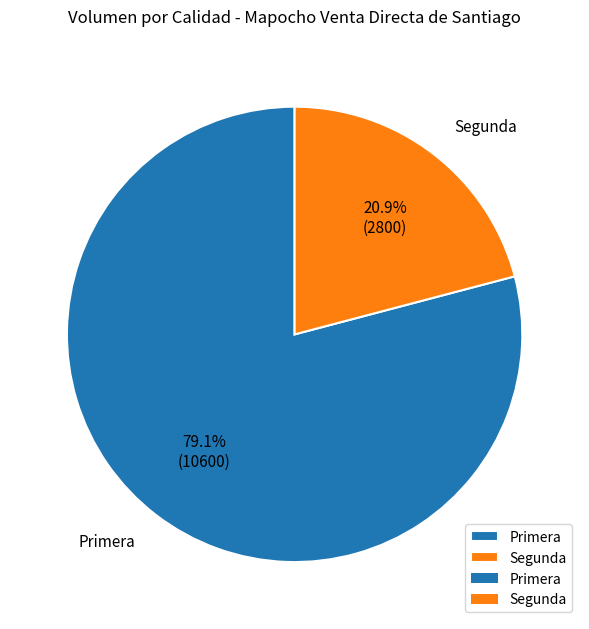

What is the ratio of the value at Primera to the value at Segunda?

3.8